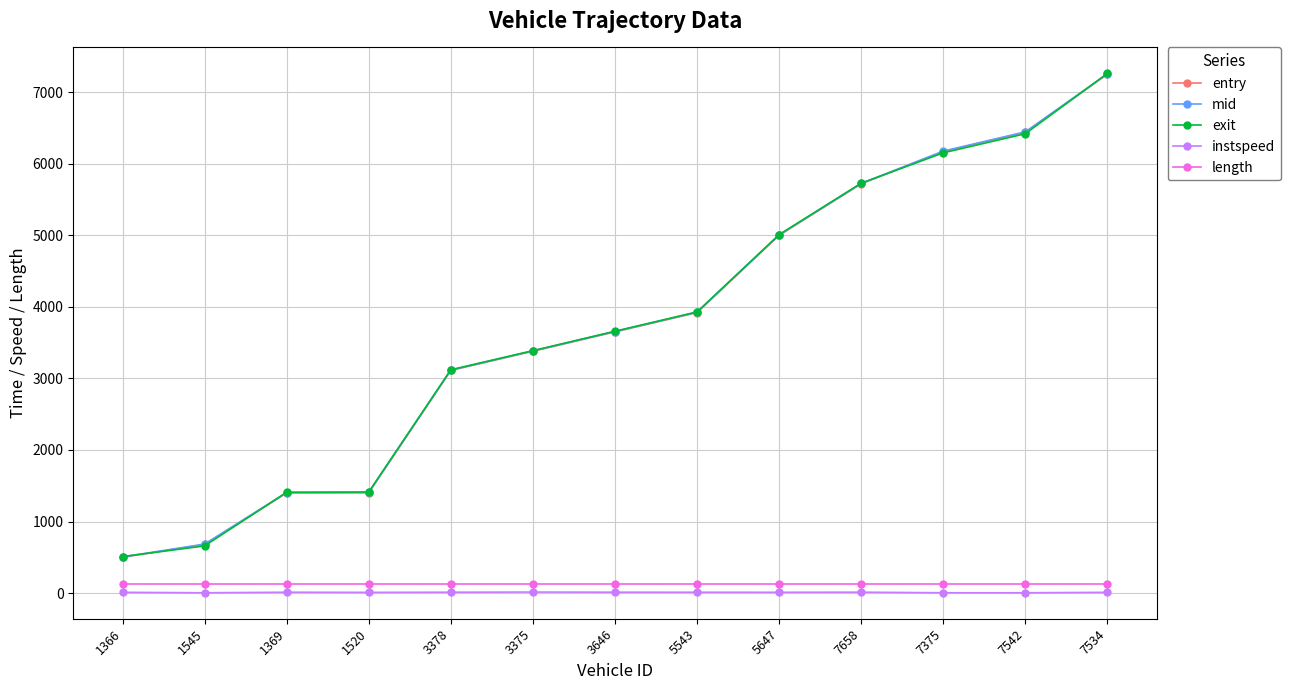

What is the value of the length point at the 2nd from the left?

124.3